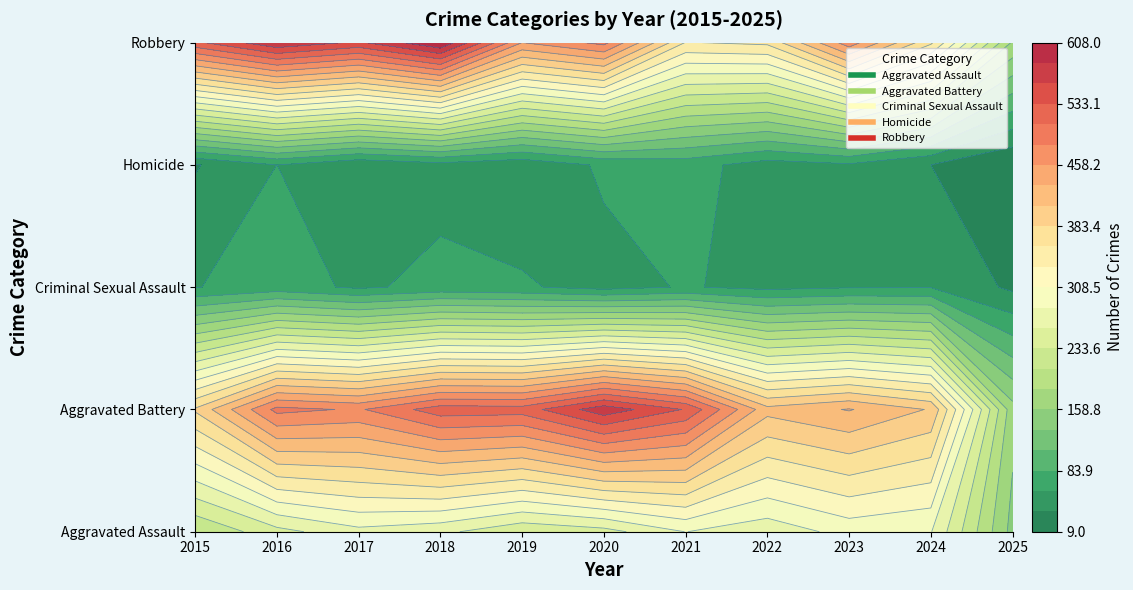

What is the total value across all series at 2025?

536